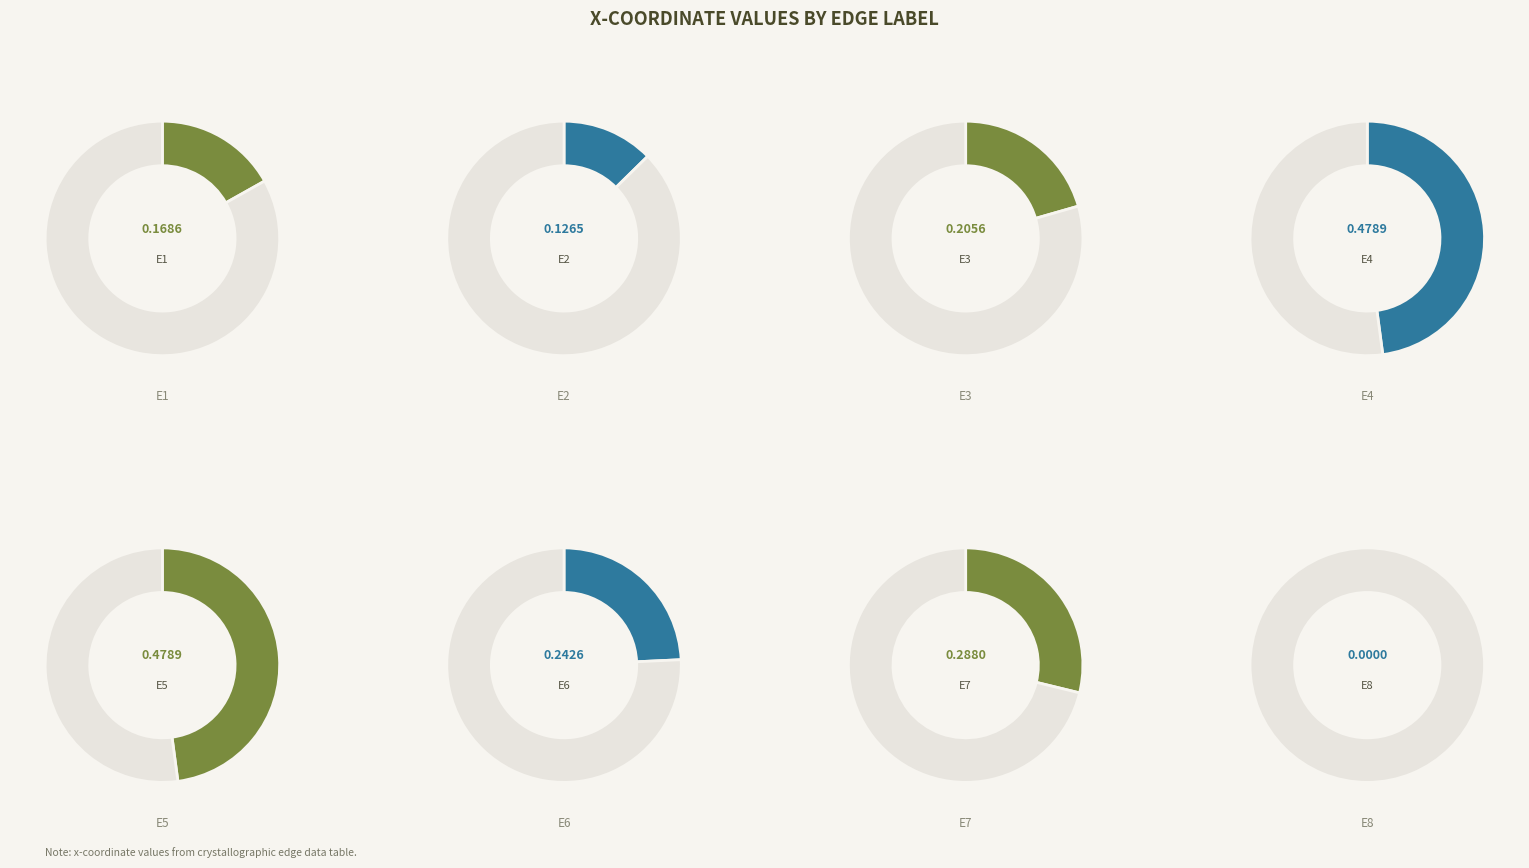

Between E6 and E5, which is larger?

E5